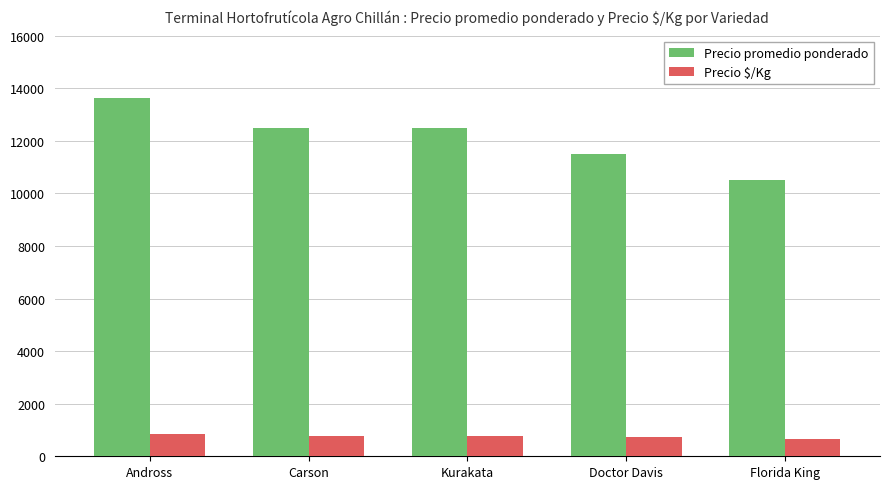

What is the difference between the maximum and minimum values in the Precio promedio ponderado series?

3115